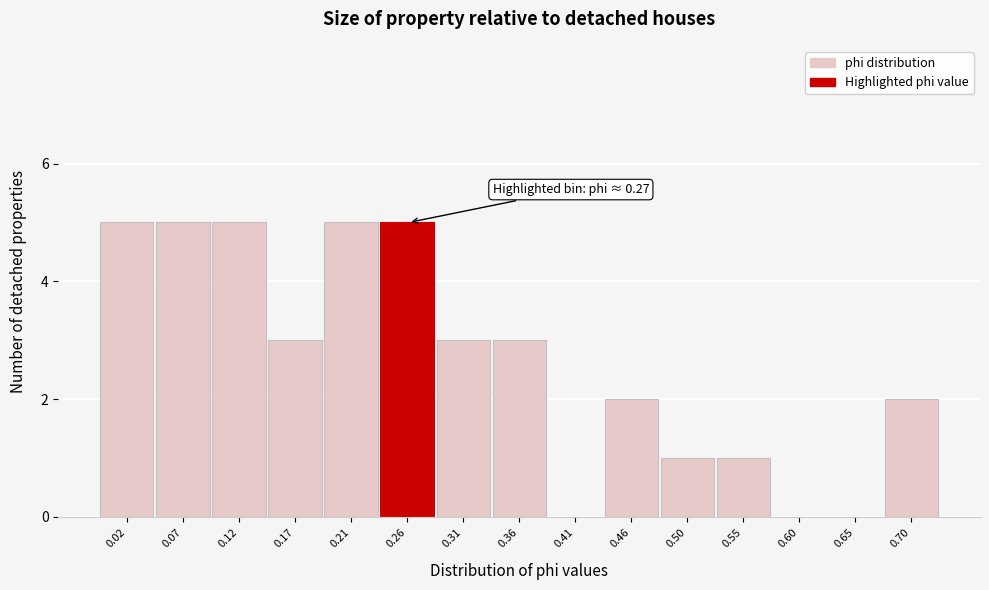

Reading left to right, extract all data points from this chart.

0.02=5	0.07=5	0.12=5	0.17=3	0.21=5	0.26=5	0.31=3	0.36=3	0.41=0	0.46=2	0.50=1	0.55=1	0.60=0	0.65=0	0.70=2